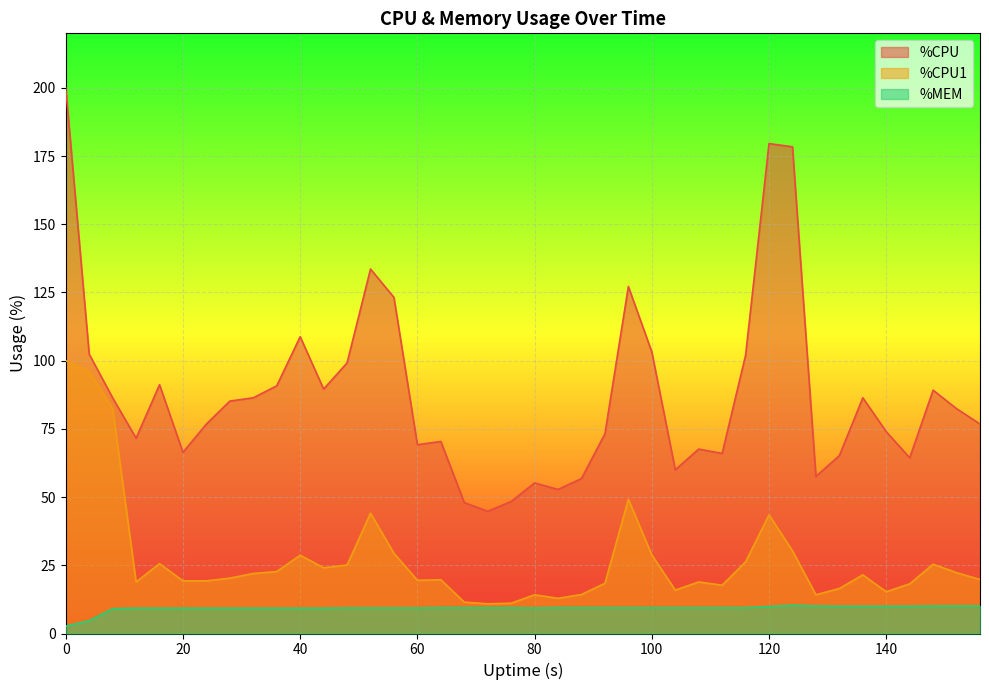

Read the %MEM value at 48.

9.4